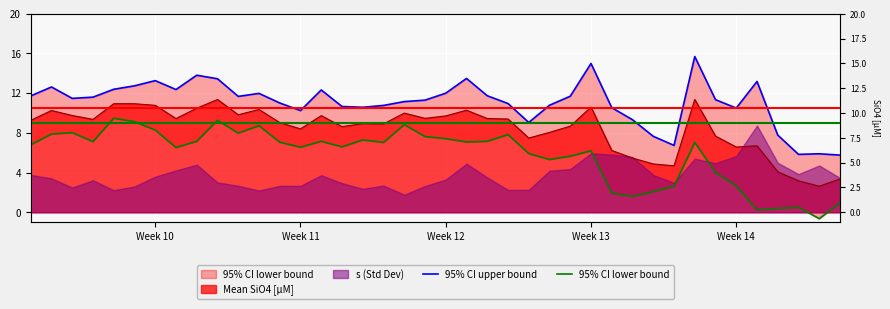

What is the sum of all 95% CI upper bound values?

442.1